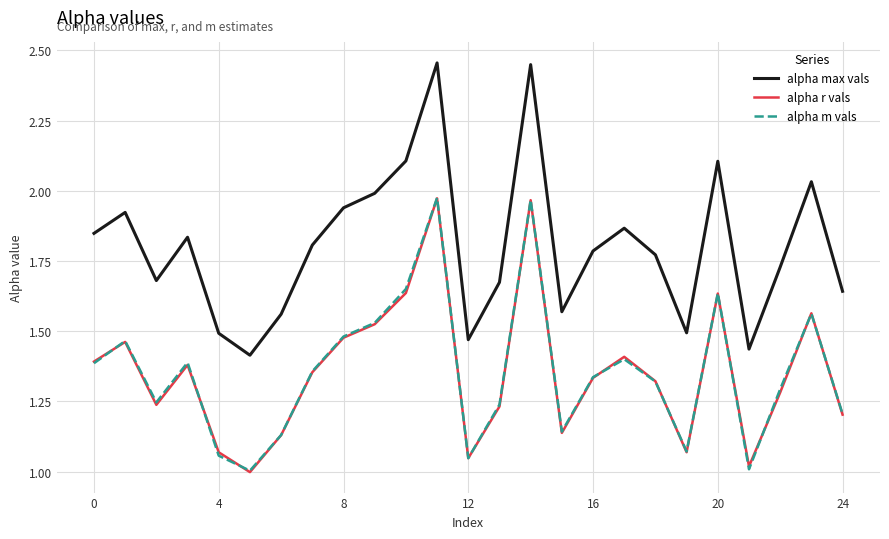

True or false: alpha m vals and alpha max vals intersect in this chart.

False